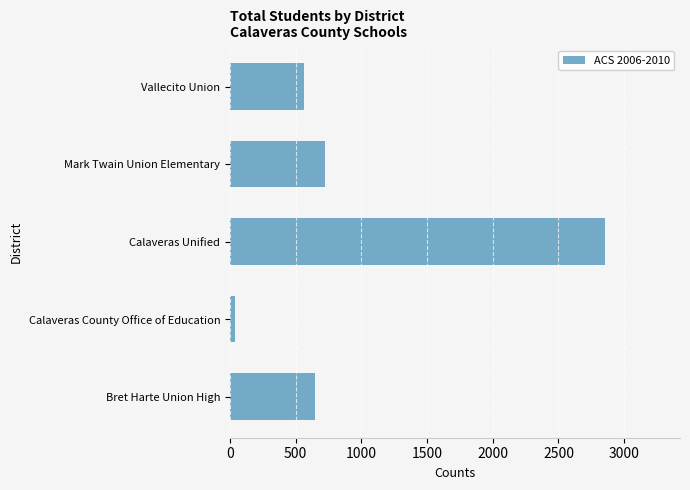

Does the chart contain any negative values?

No